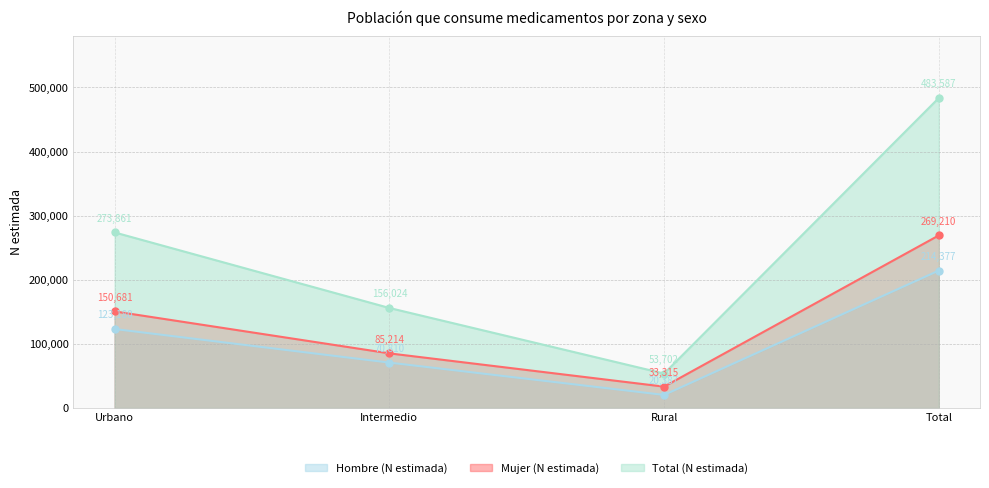

Which category has the lowest value in the Mujer (N estimada) series?

Rural